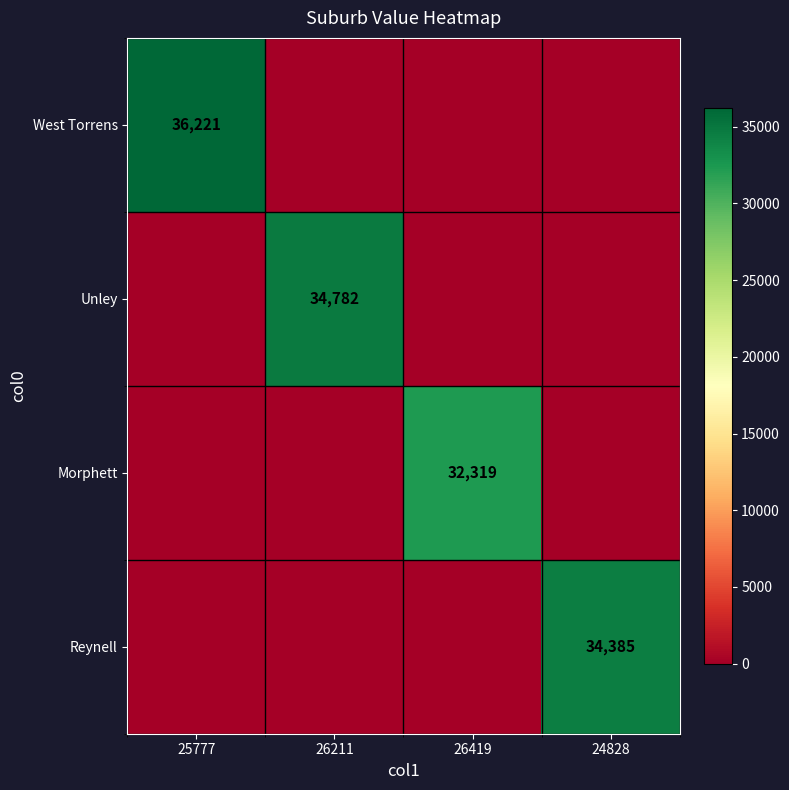

True or false: Unley has a value of 50378 at 26211.

False